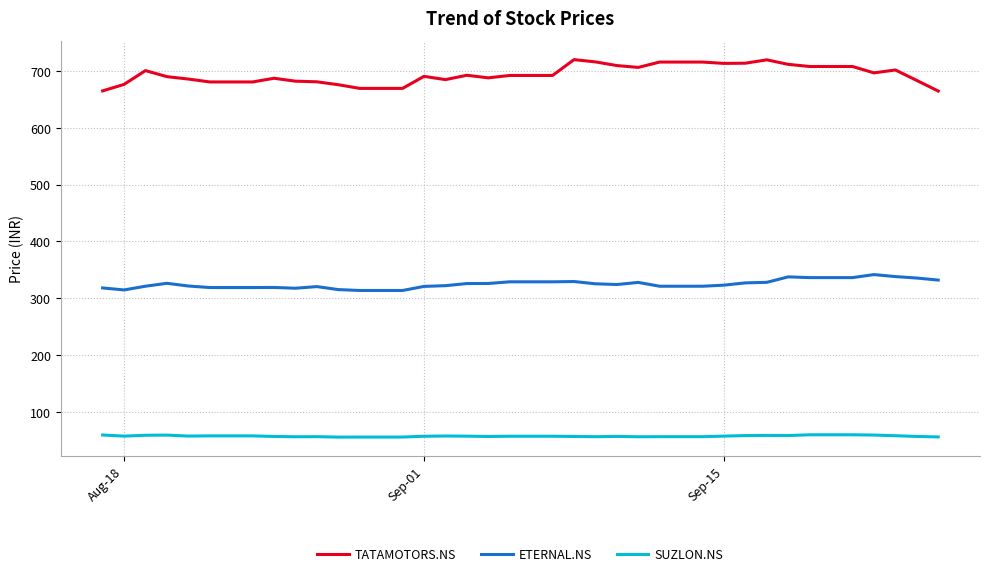

What is the maximum value shown in the chart?

719.5